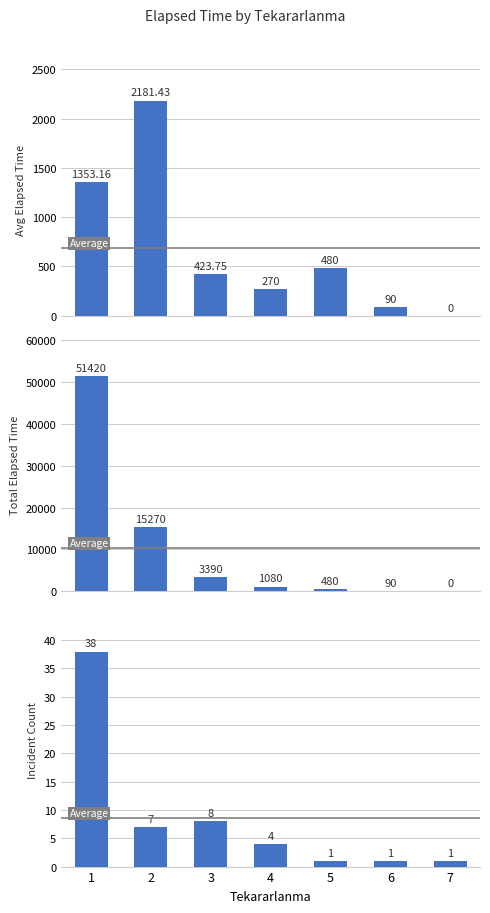

Reading left to right, extract all data points from this chart.

1=38	2=7	3=8	4=4	5=1	6=1	7=1